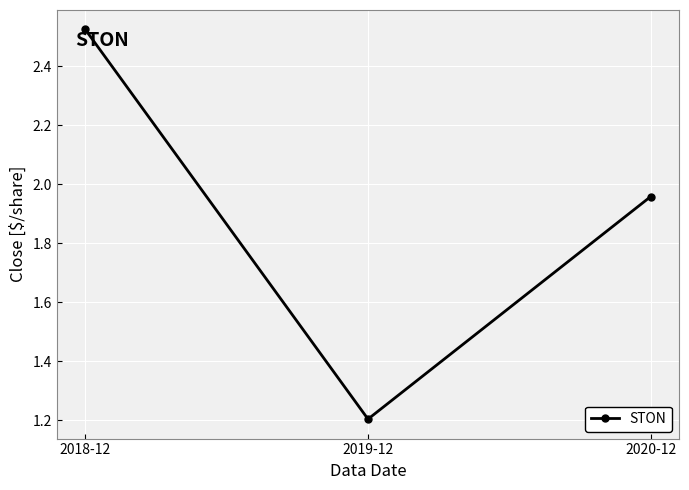

What is the sum of all values?

5.7